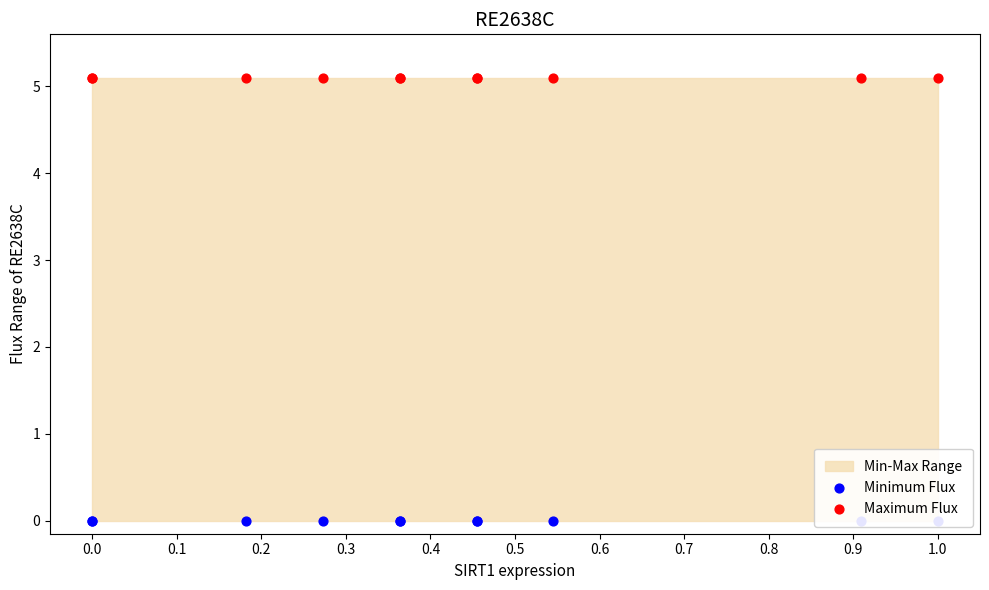

Which series has the largest total across all categories?

Maximum Flux